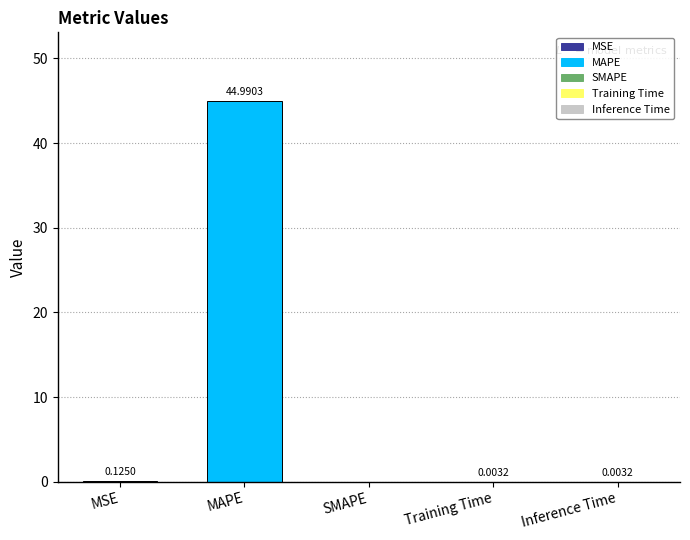

The value at Inference Time is 0.0. True or false?

True